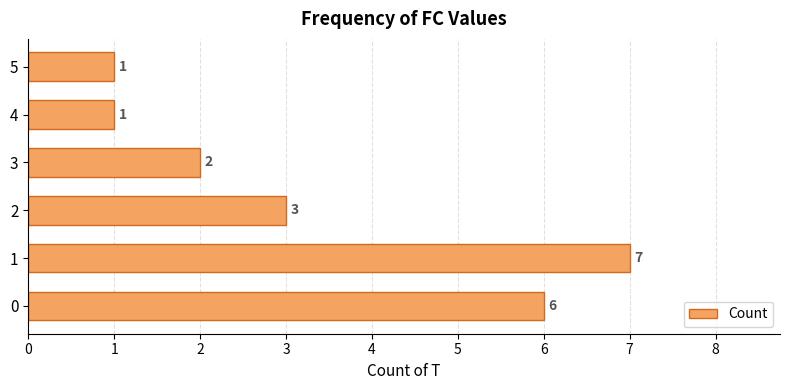

How many values are between 1 and 6?

5